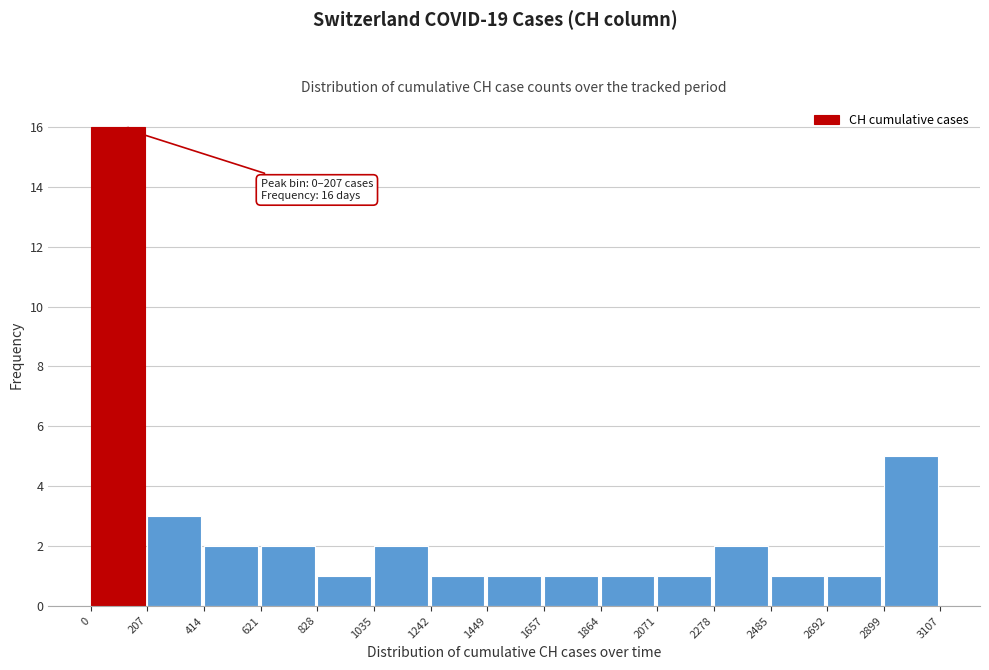

Which range on the x-axis has the tallest bar?

0 to 207